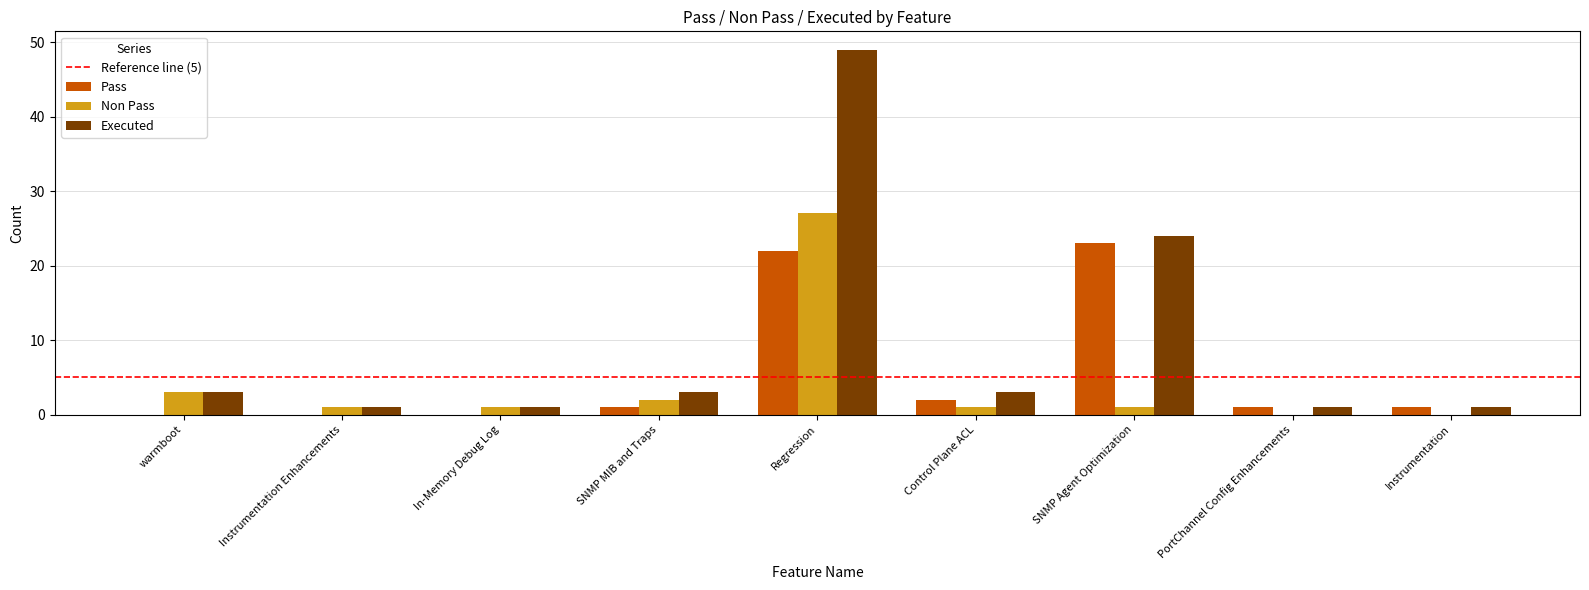

At which category does the chart reach its peak across all series?

Regression